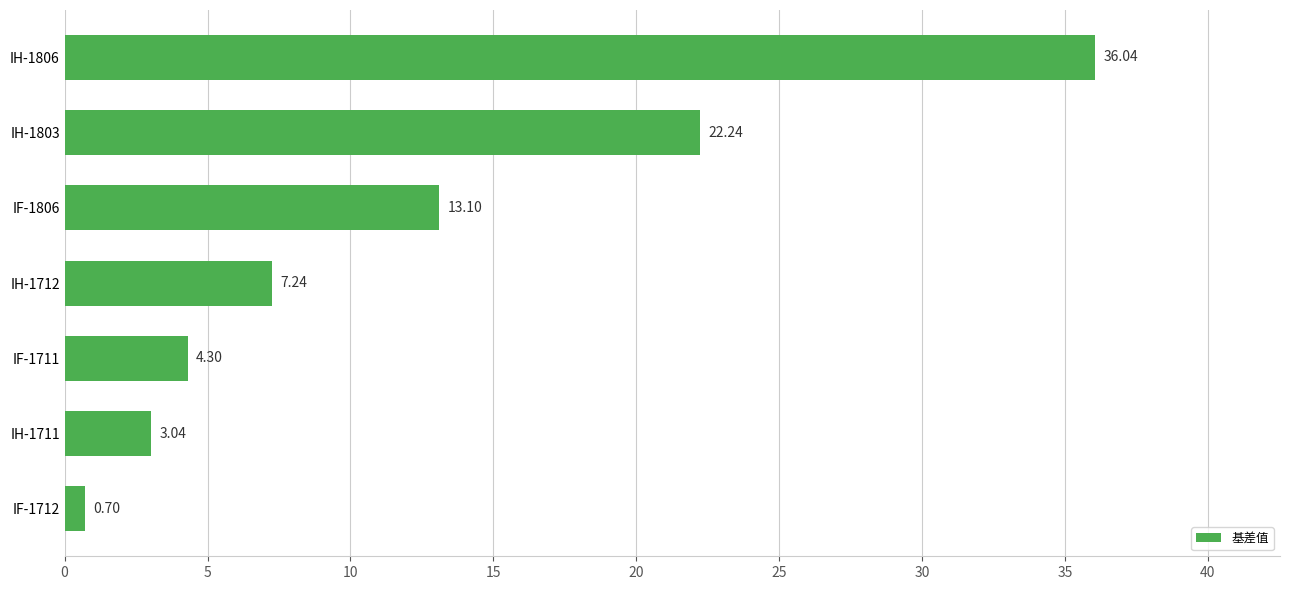

Which category has the highest value across all series?

IH-1806